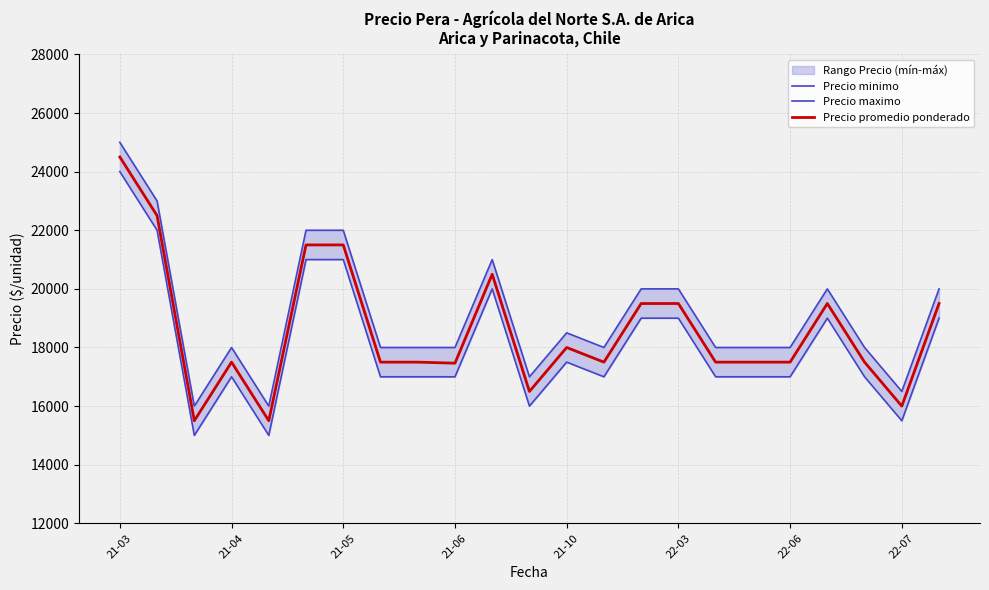

Which series has the widest spread of values?

Precio minimo